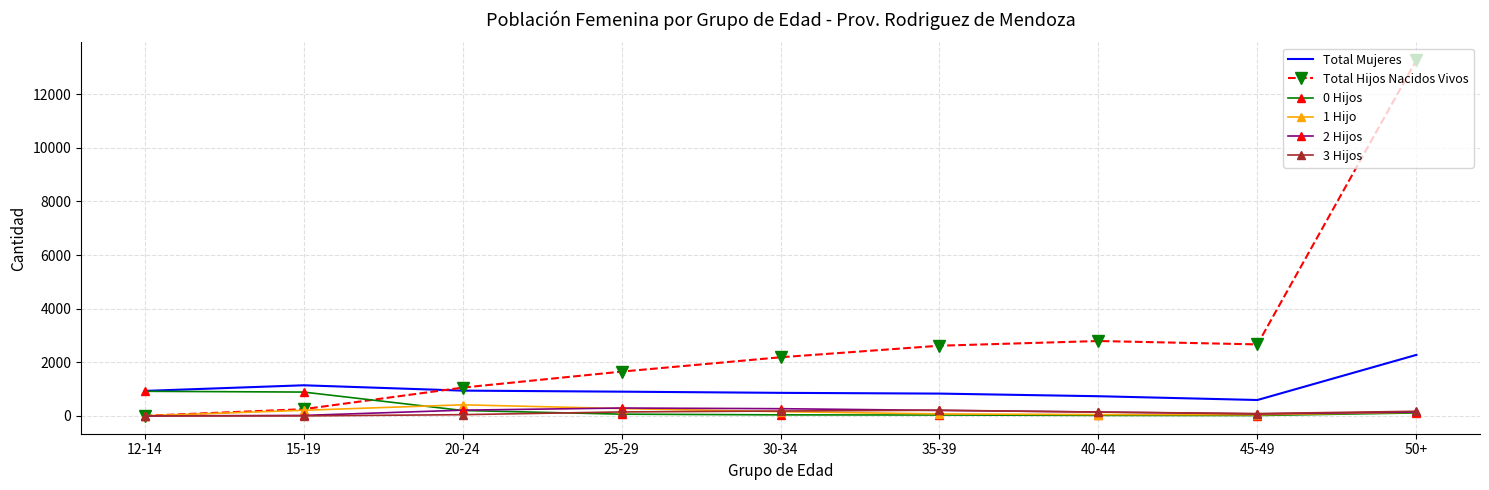

At which category is the sum across all series the highest?

50+